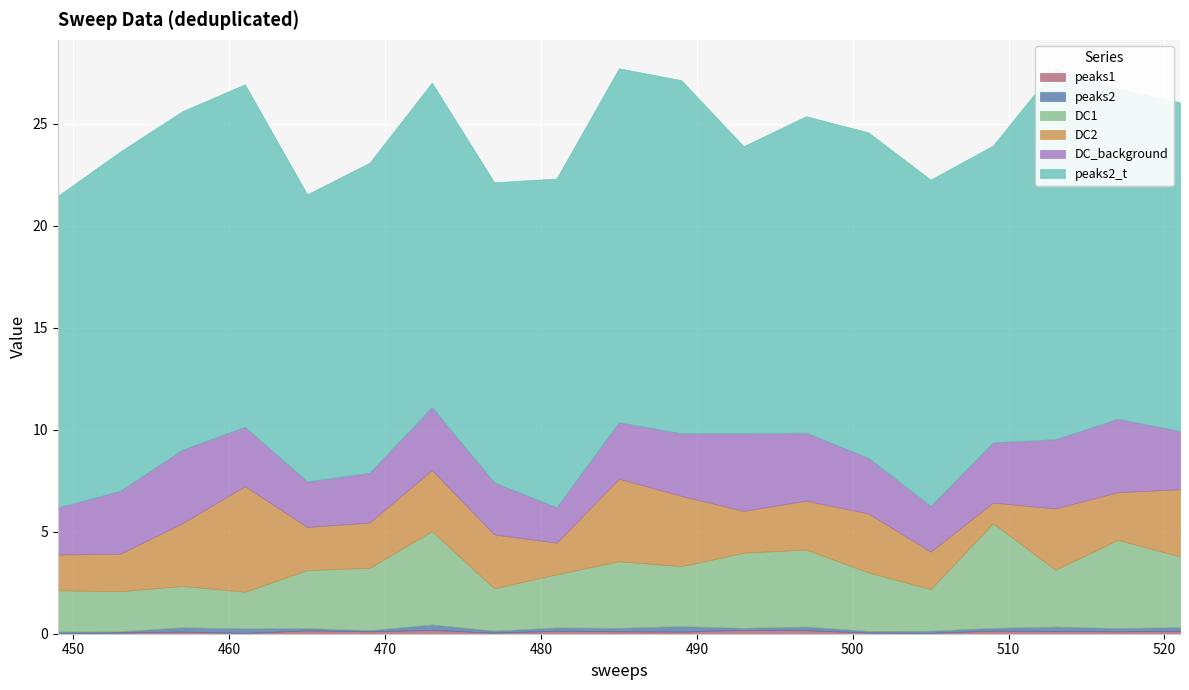

Where is the first local minimum for peaks2_t?

457